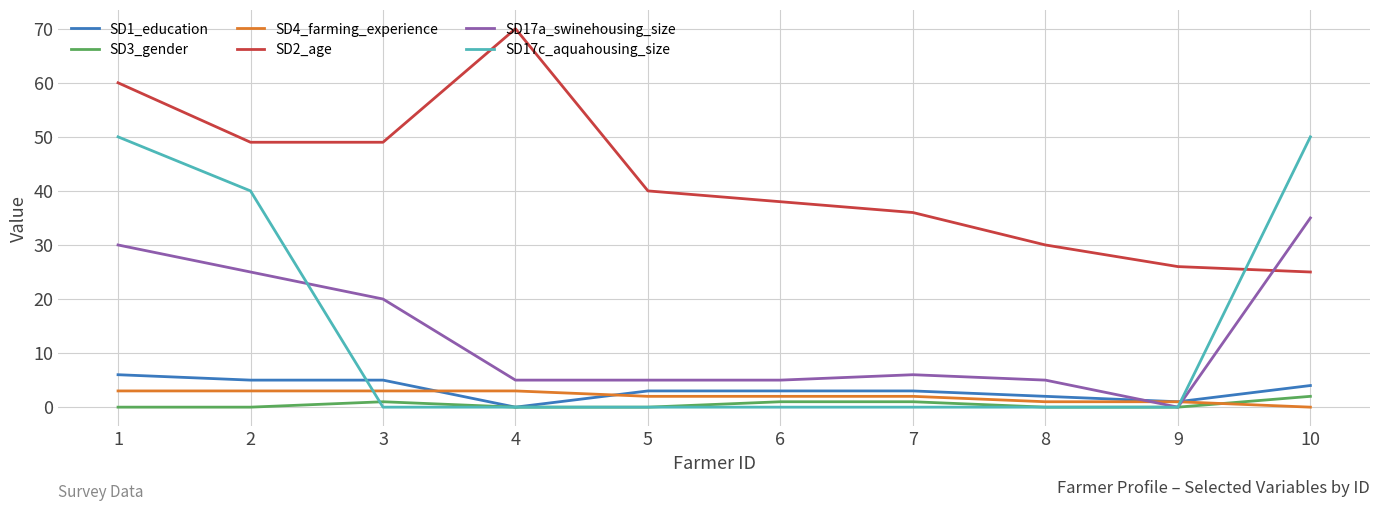

Which series ends up on top after the final intersection of SD3_gender and SD4_farming_experience?

SD3_gender